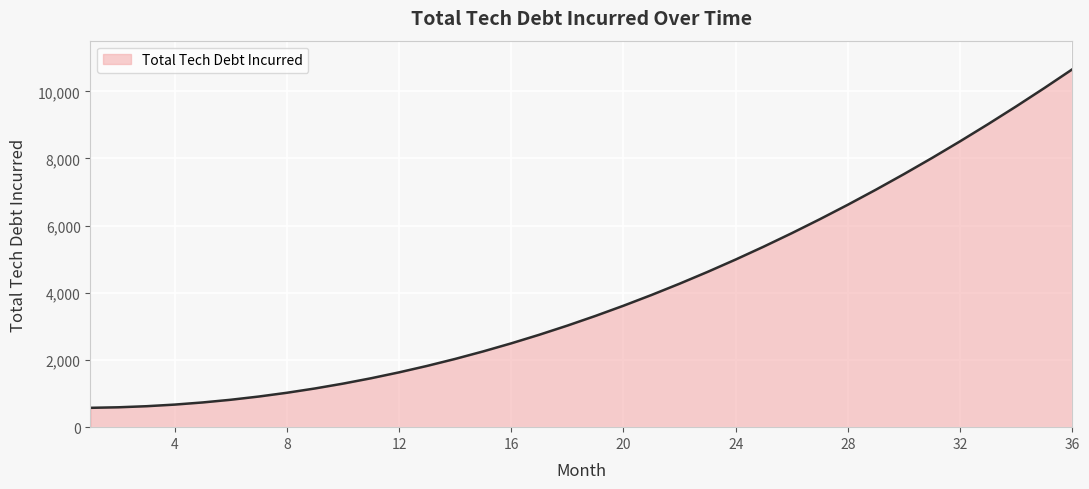

What is the difference between the maximum and minimum values?

10080